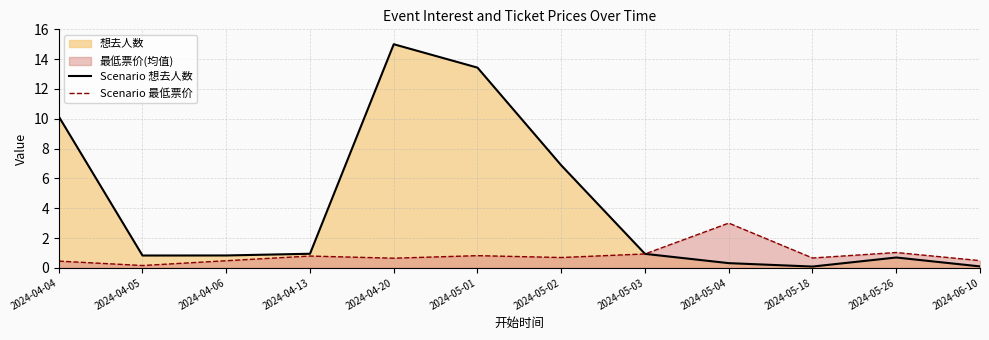

What is the spread (max minus min) of values at 2024-05-02?

6.2